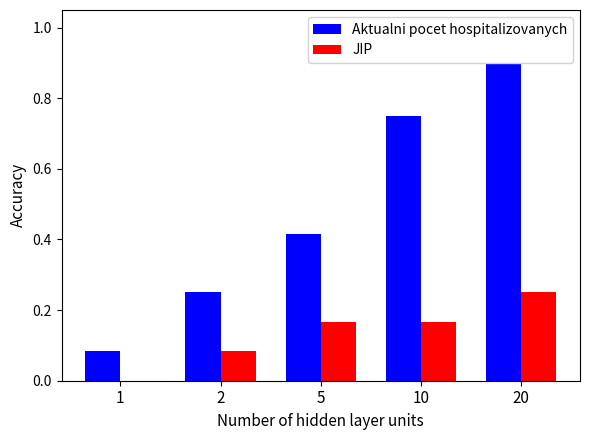

True or false: JIP has a value of 0.0 at 1.

True